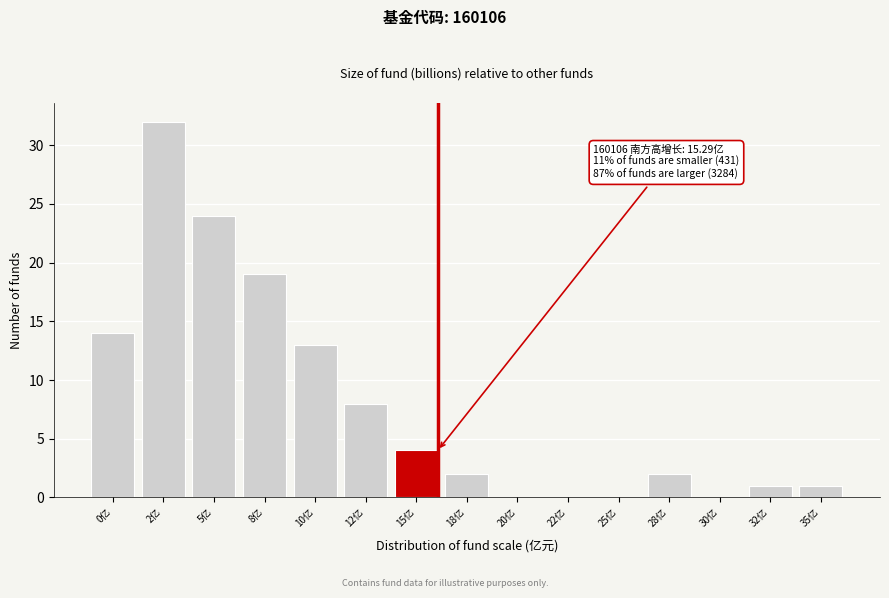

Reading left to right, what are all the values shown in this chart?

0亿=14	2亿=32	5亿=24	8亿=19	10亿=13	12亿=8	15亿=4	18亿=2	20亿=0	22亿=0	25亿=0	28亿=2	30亿=0	32亿=1	35亿=1